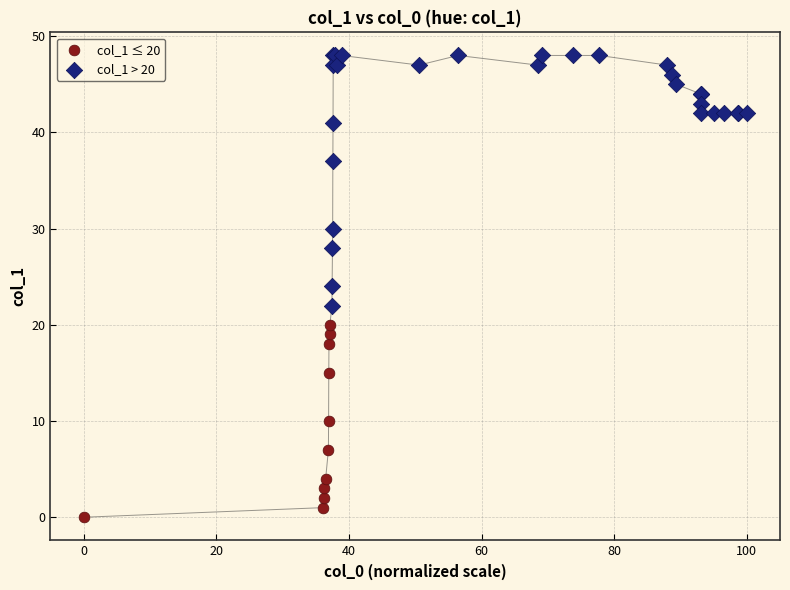

Which series reaches the minimum Y coordinate?

col_1 ≤ 20